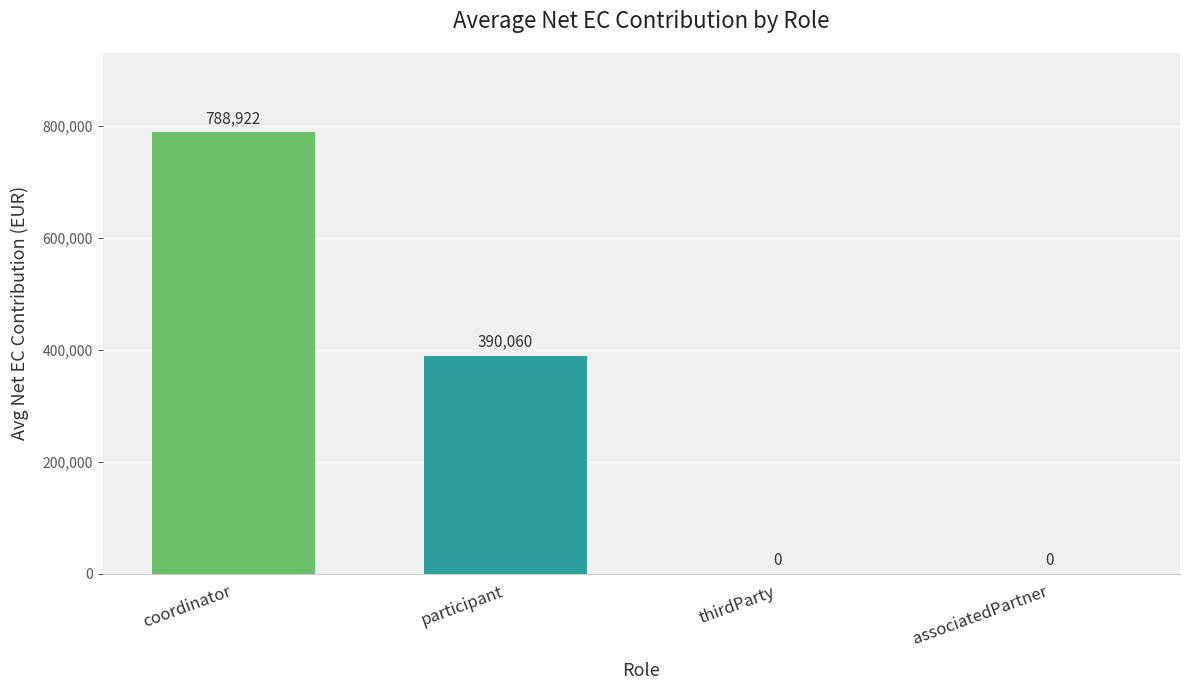

What is the change in value from coordinator to associatedPartner?

-788921.7